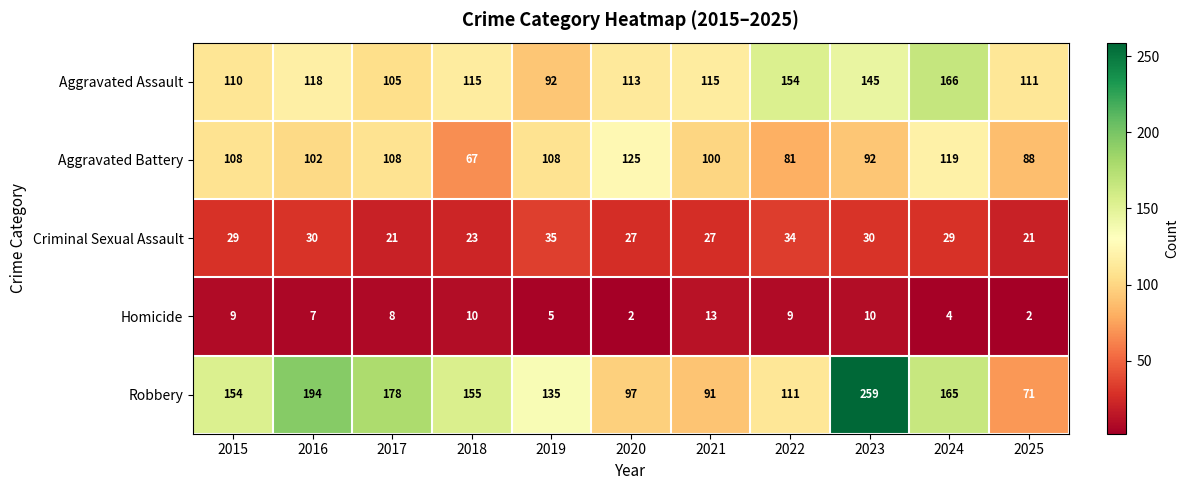

What is the difference between the Homicide values at 2021 and 2016?

6